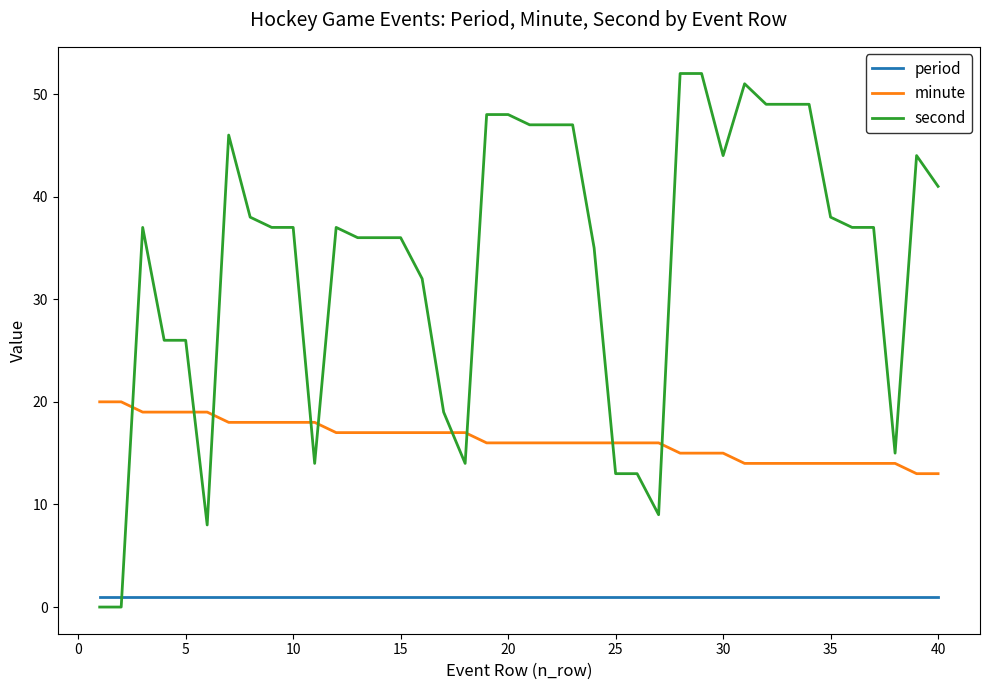

Which series has the largest range (max minus min)?

second